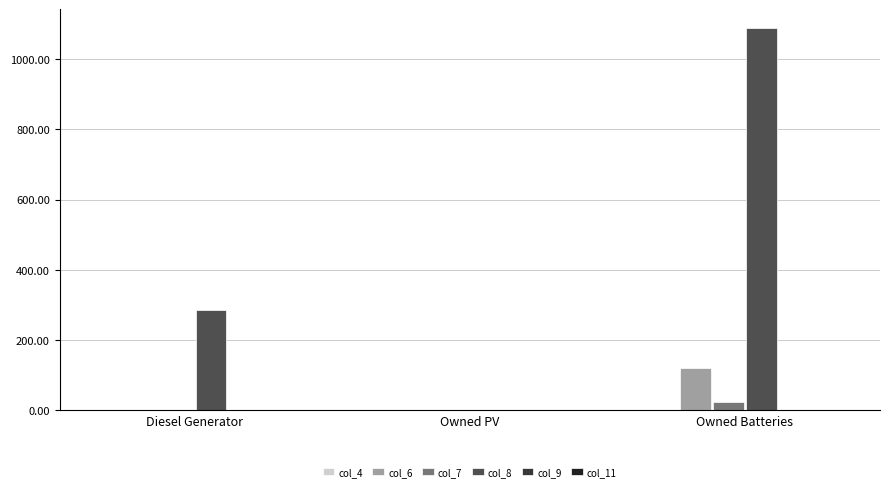

The col_8 series shows 676 at Owned PV. True or false?

False